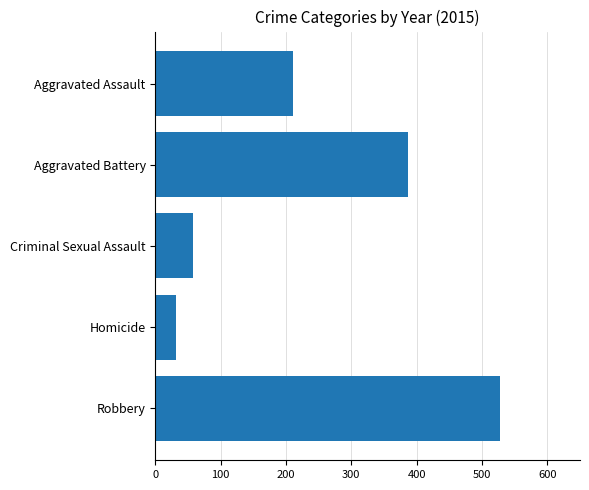

What is the label of the 2nd bar from the top?

Aggravated Battery